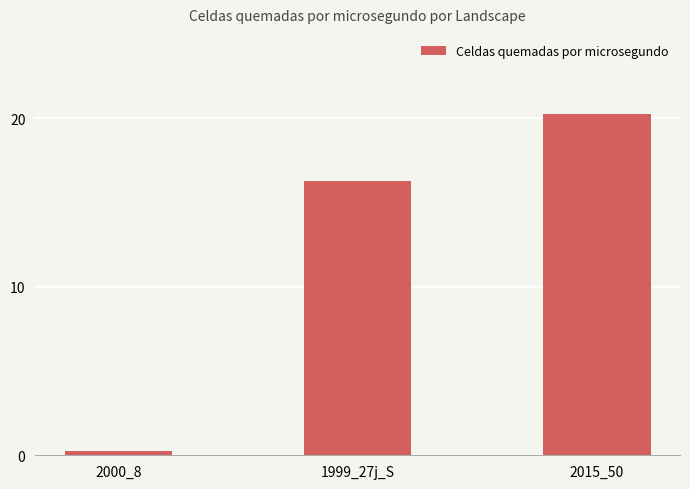

List the labels in order of value, largest first.

2015_50, 1999_27j_S, 2000_8